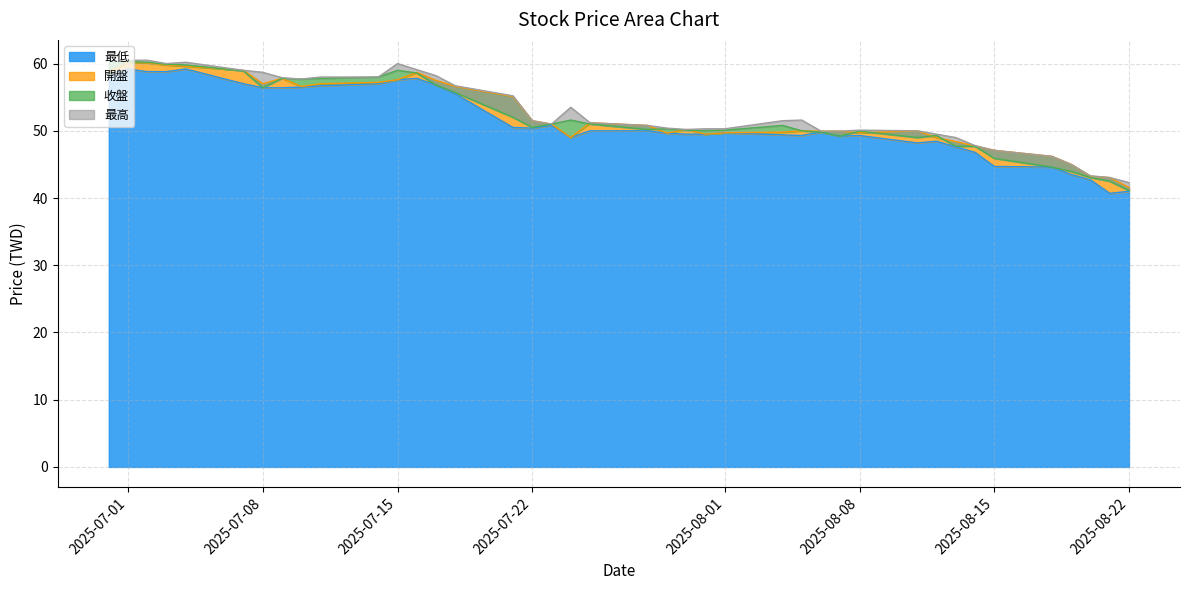

True or false: 最高 and 最低 cross at least once.

False